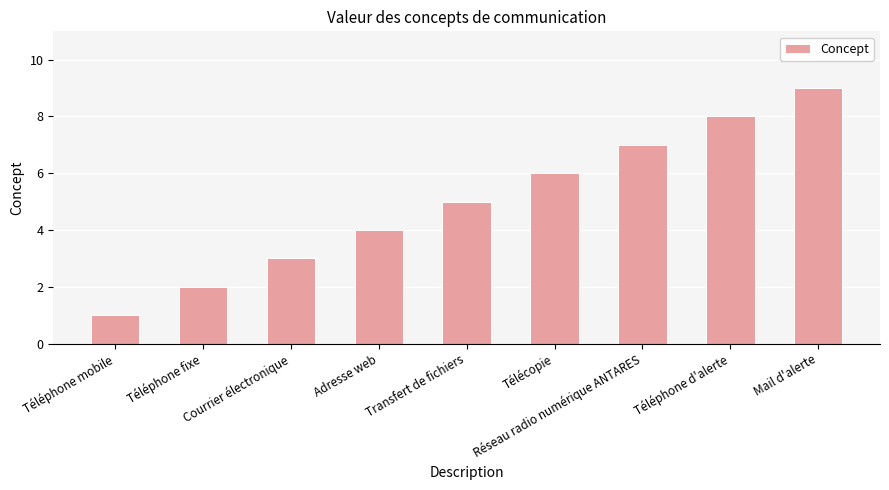

Are the bars grouped side by side (vs. stacked)?

No